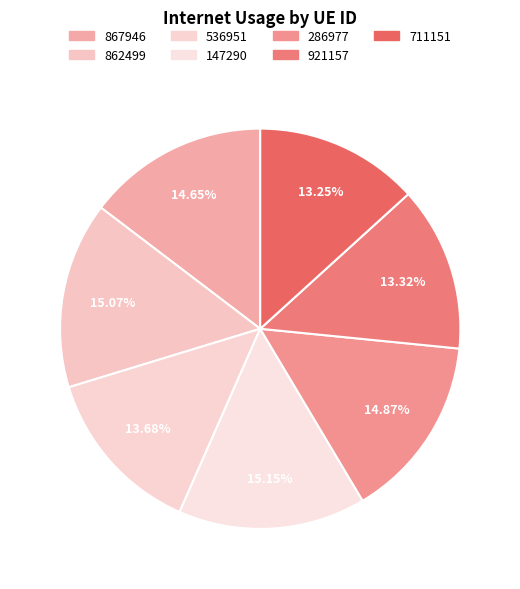

Which slice is the largest?

147290